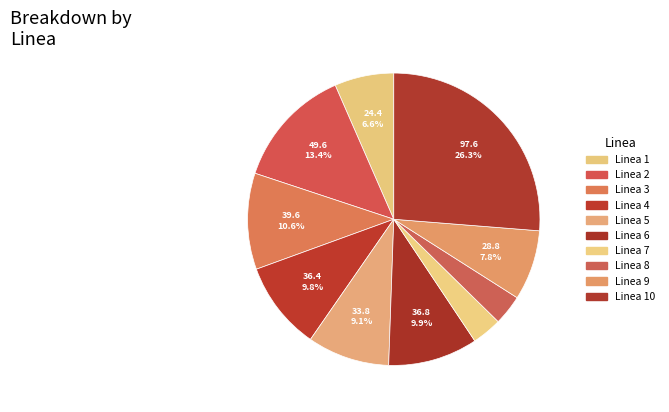

To the nearest percent, what is the average slice percentage?

10%